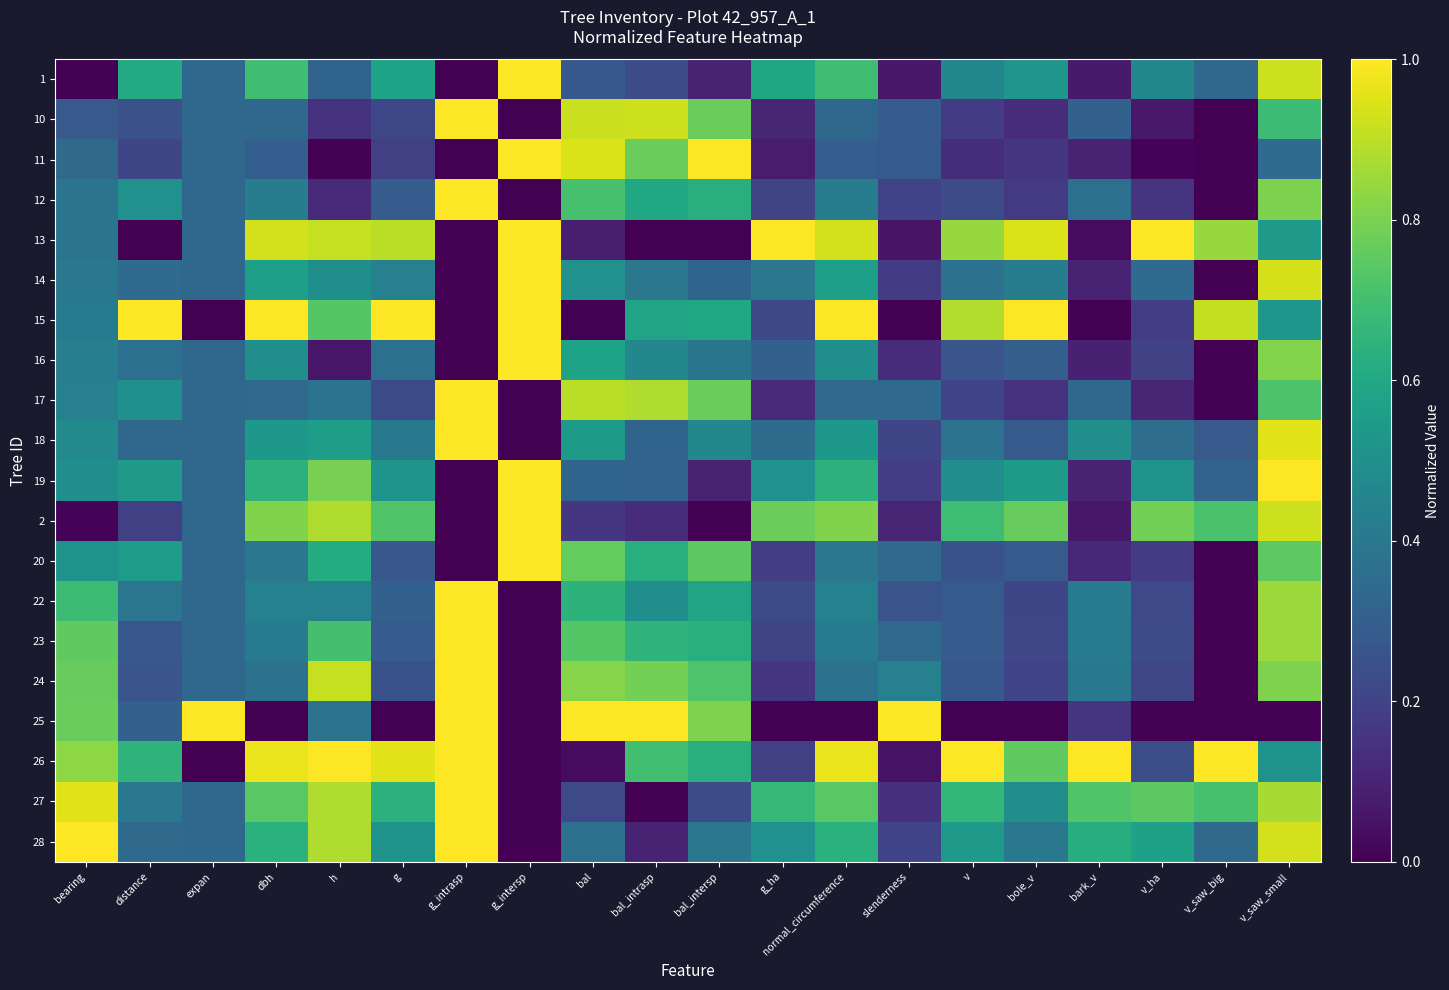

What is the spread (max minus min) of values at v?

1.0